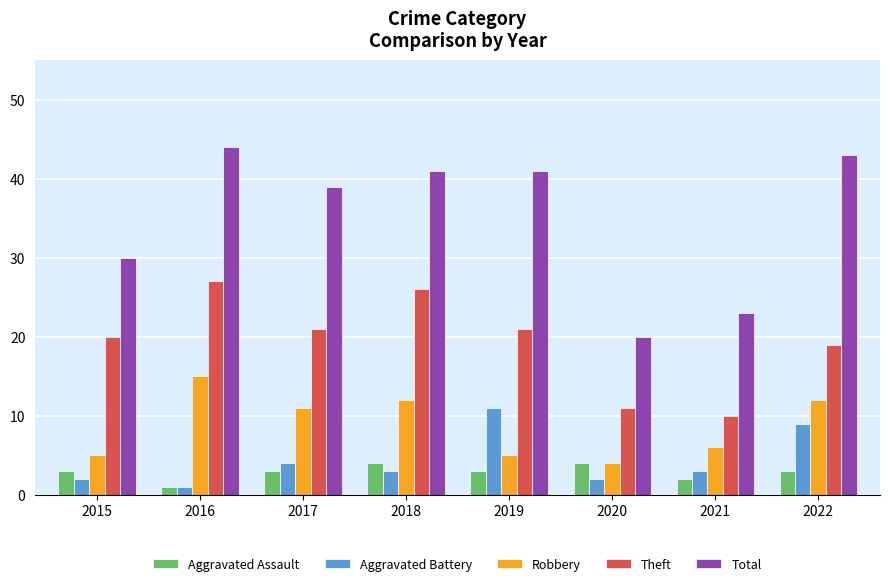

Which series has the widest spread of values?

Total